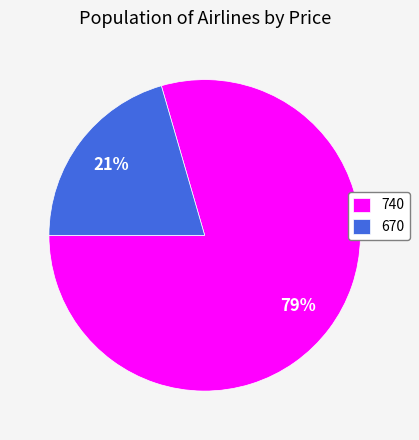

True or false: 740 accounts for 79% of the total.

True